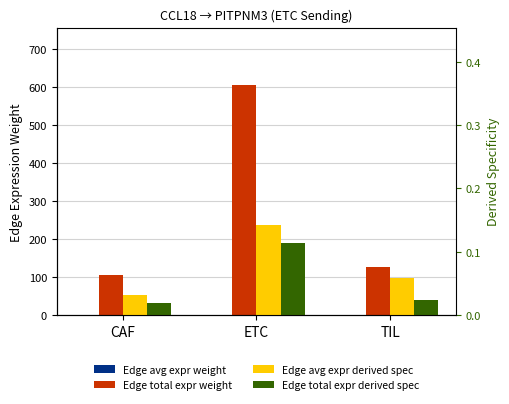

What is the sum of the Edge avg expr derived spec values at CAF and TIL?

0.1